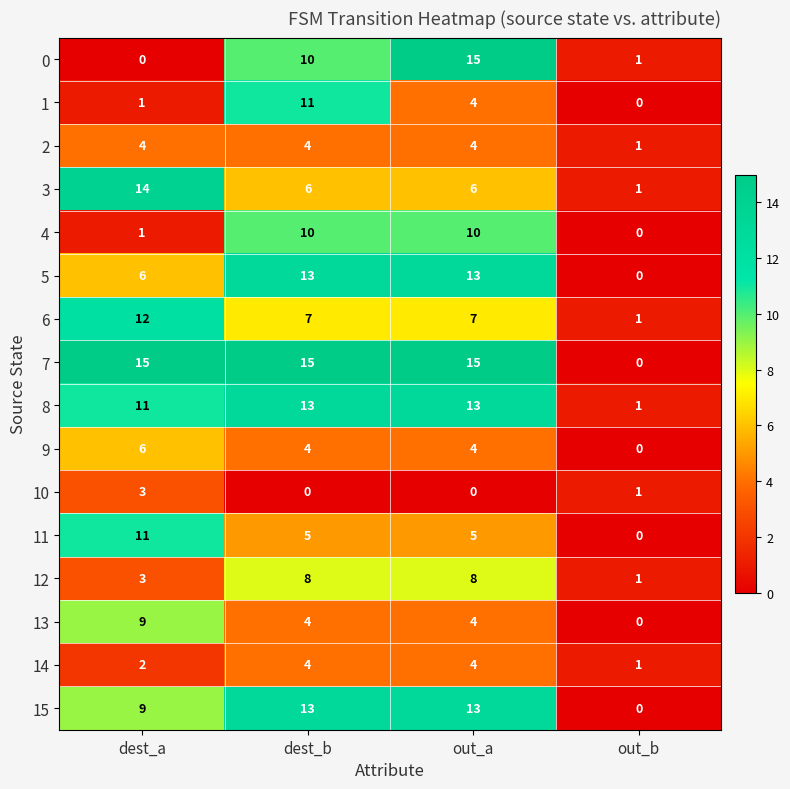

What value does the 6 series have at out_a, to the nearest 10?

10